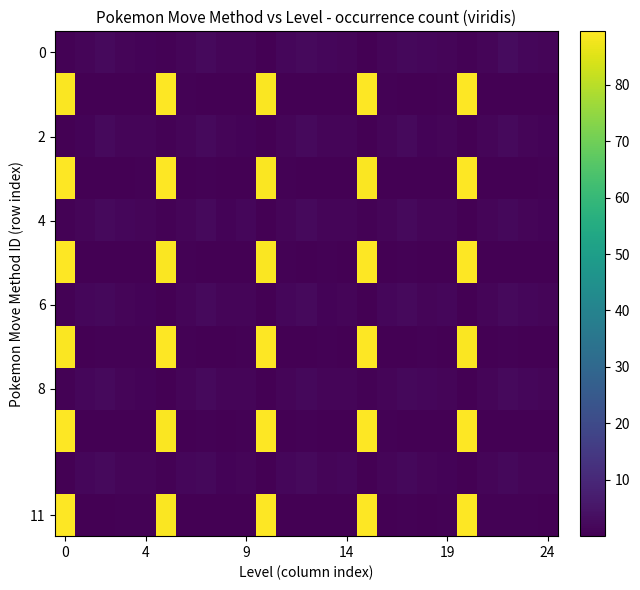

Which category has the highest value across all series?

15